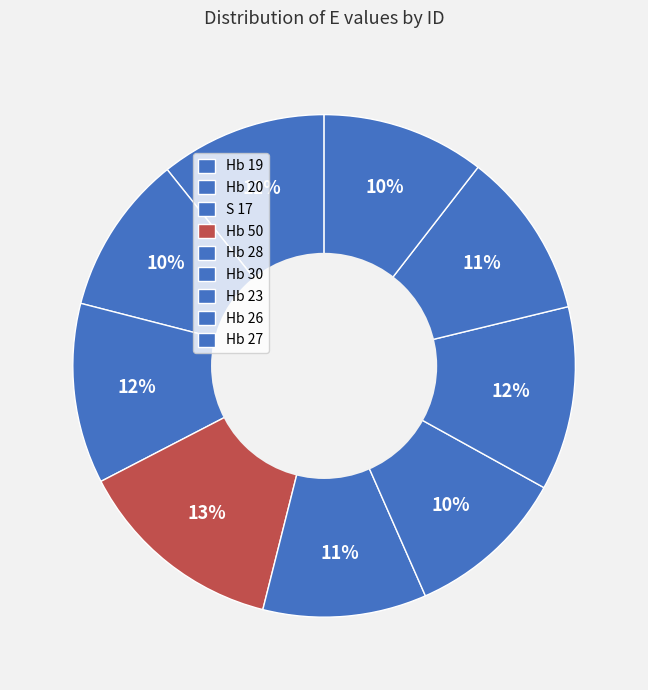

Do Hb 50 and Hb 27 together represent more than half of the pie?

No